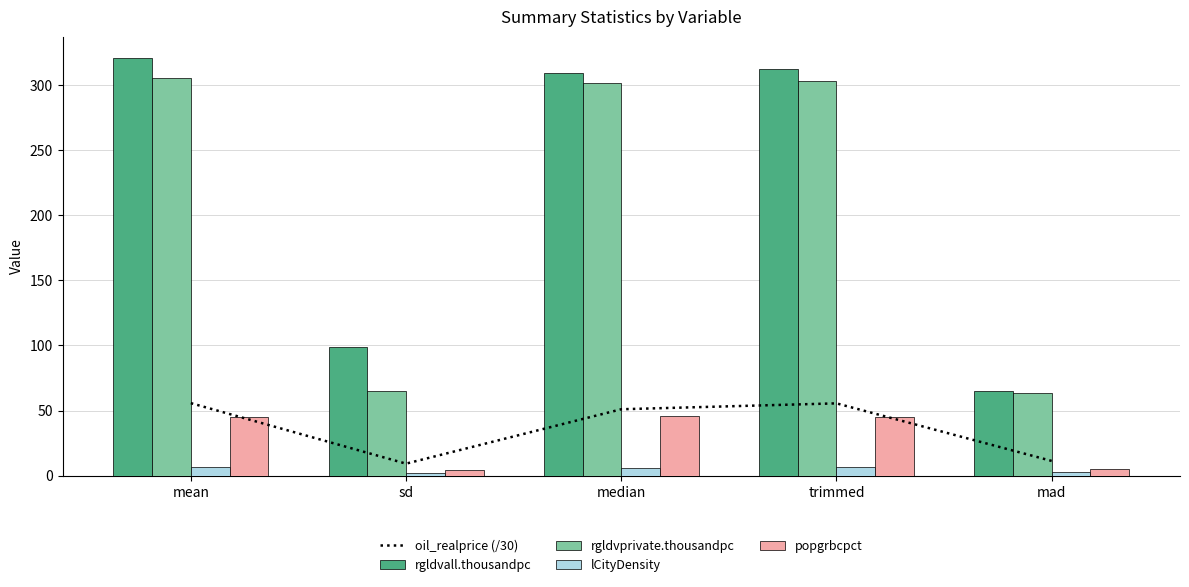

Is the value of rgldvprivate.thousandpc at trimmed greater than the value of rgldvall.thousandpc at mean?

No